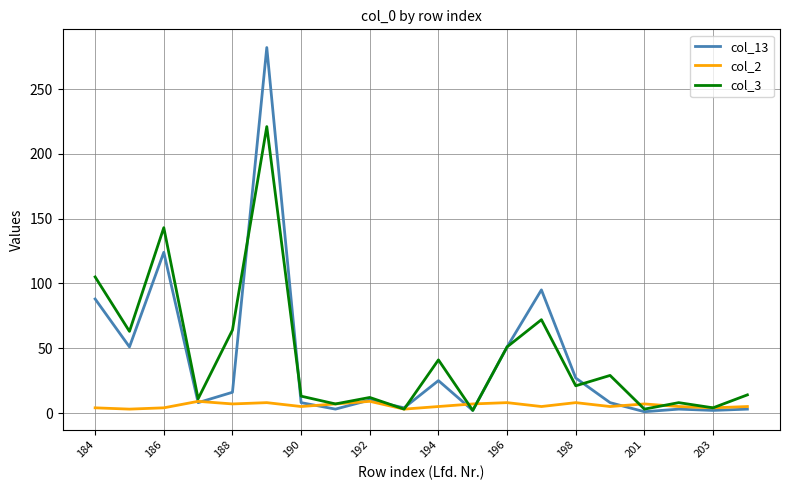

Which series has the largest total across all categories?

col_3